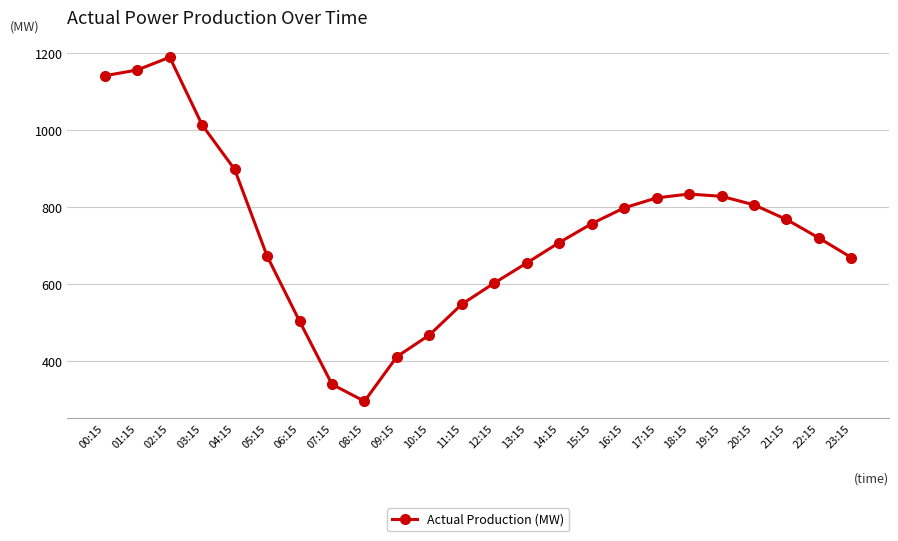

What is the label of the 18th point from the left?

17:15